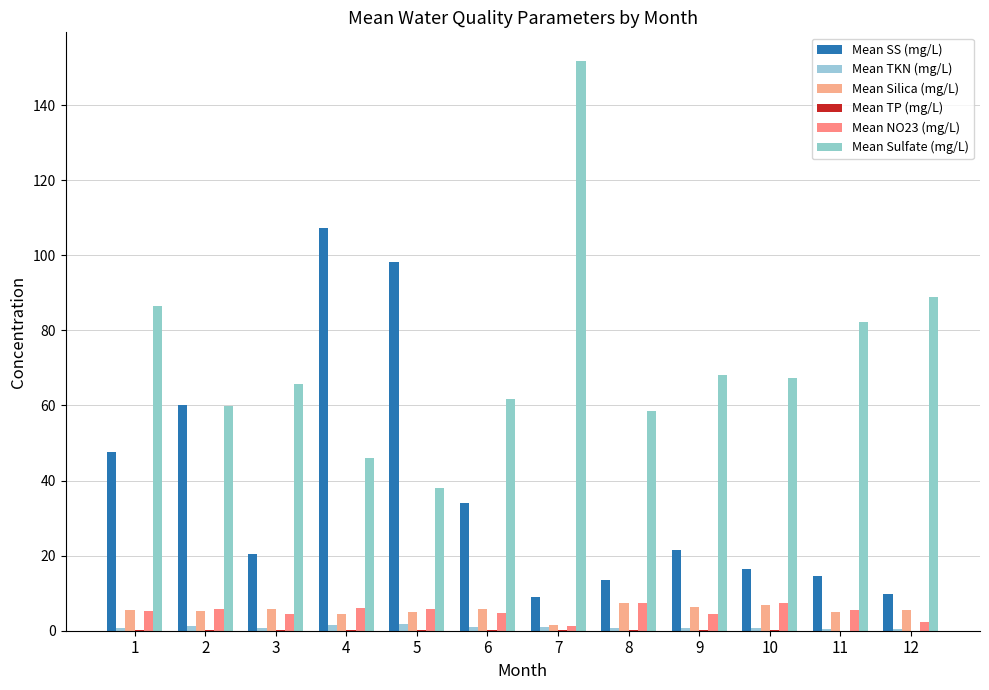

The value of Mean TKN (mg/L) at 5 is 0.5. True or false?

False